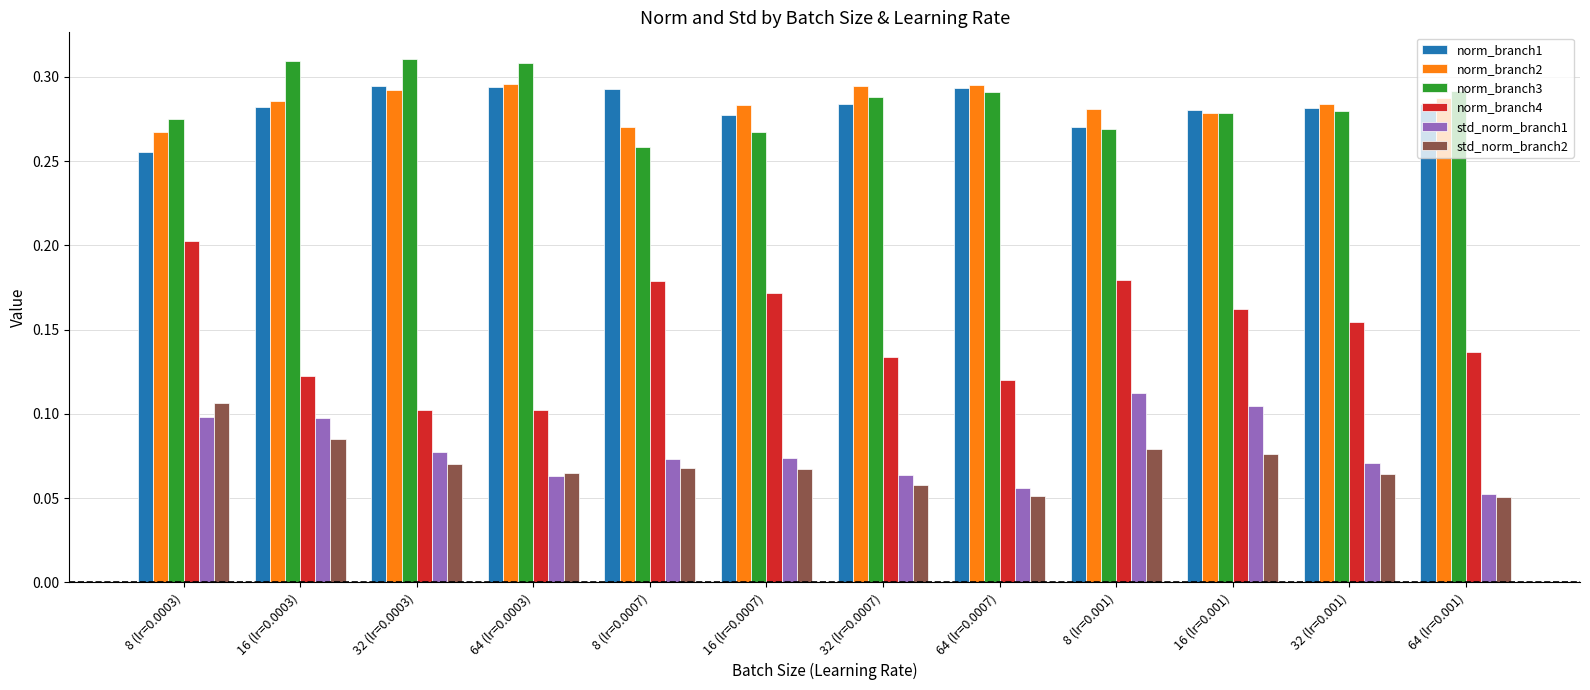

Which category has the lowest value in the norm_branch1 series?

8 (lr=0.0003)